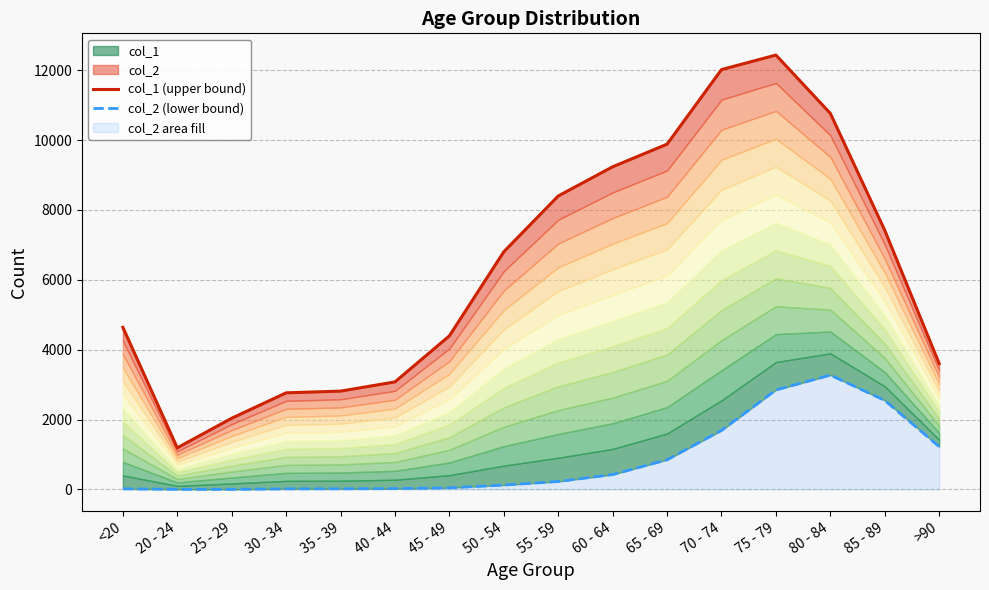

How many series are shown in this chart?

2